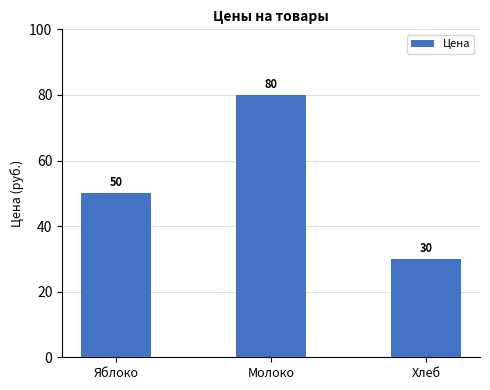

Are the bars grouped side by side (vs. stacked)?

No